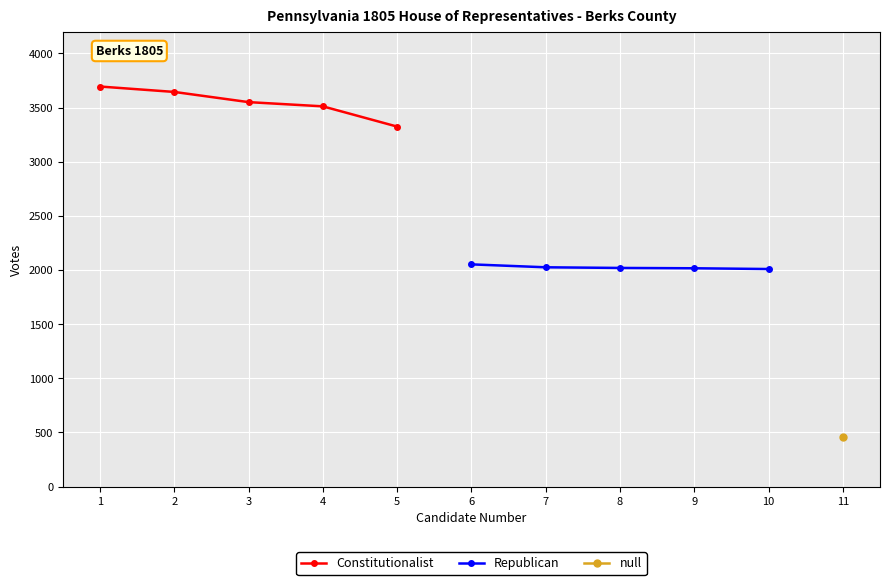

What is the value of the Constitutionalist point at the 2nd from the left?

3644